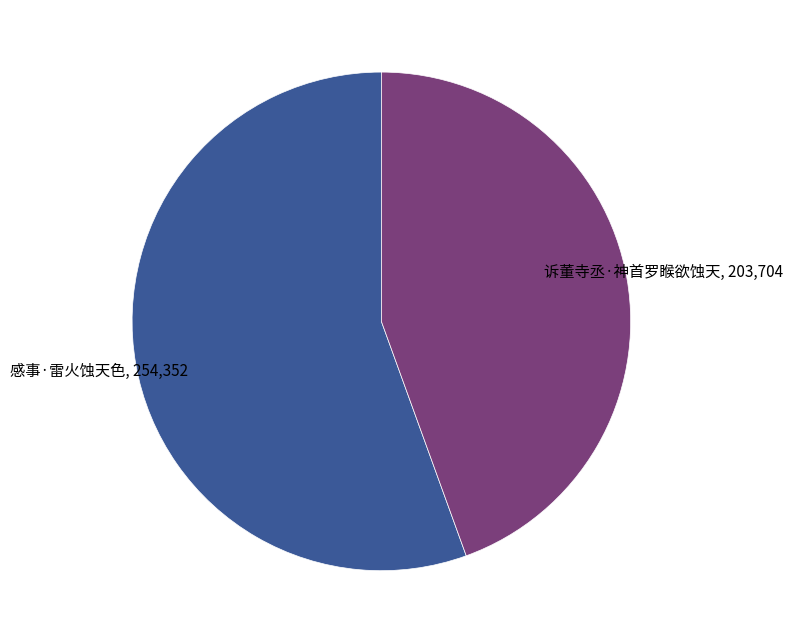

Count the number of slices in the pie.

2